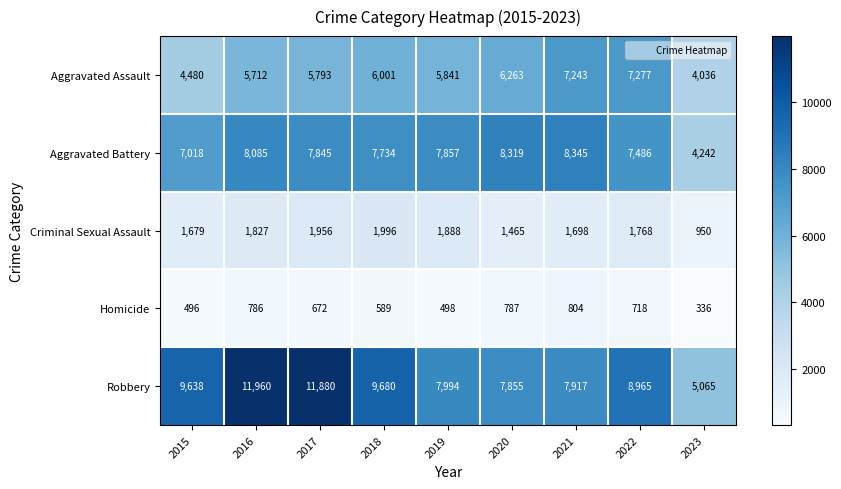

Where is Aggravated Battery nearest to the value 6293?

2015